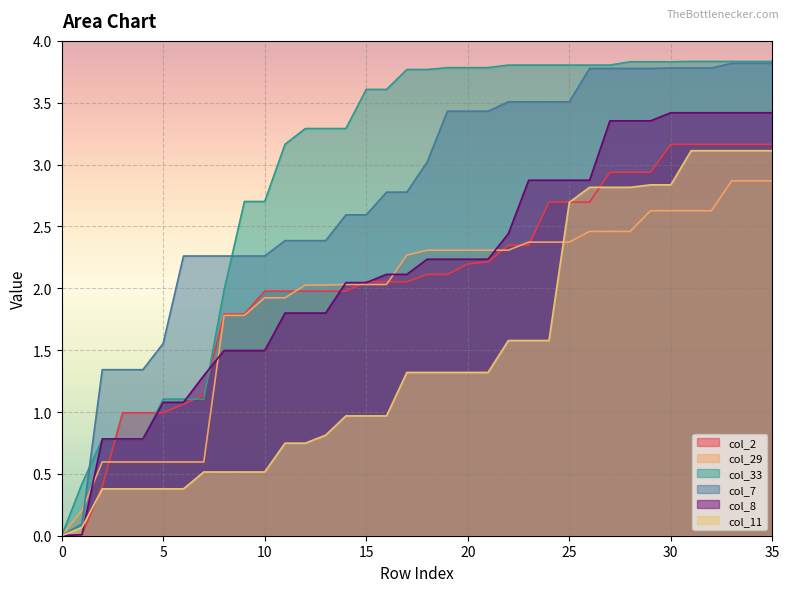

The value of col_11 at 0 is 0.0. True or false?

True